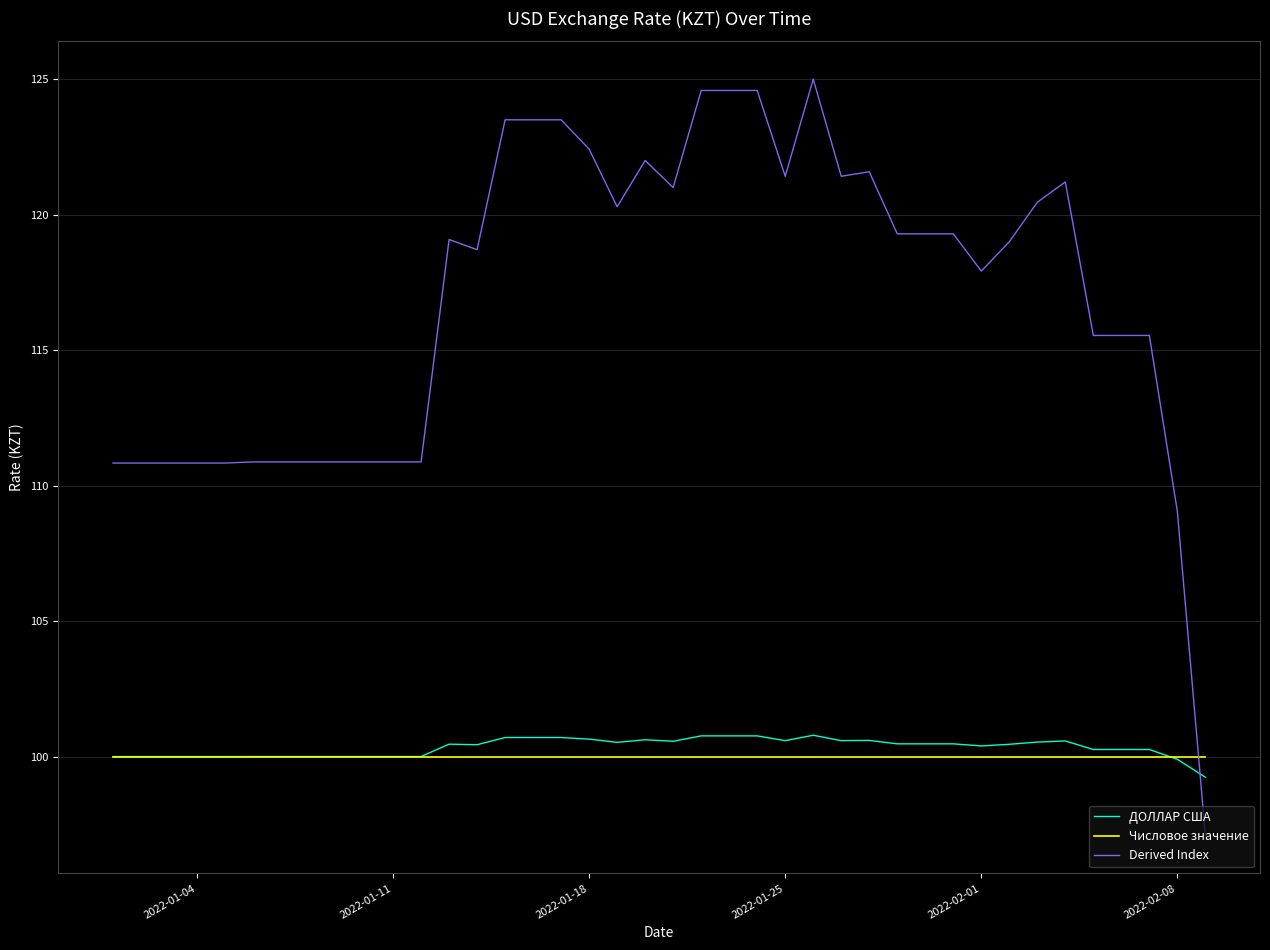

How many distinct data groups are displayed?

3